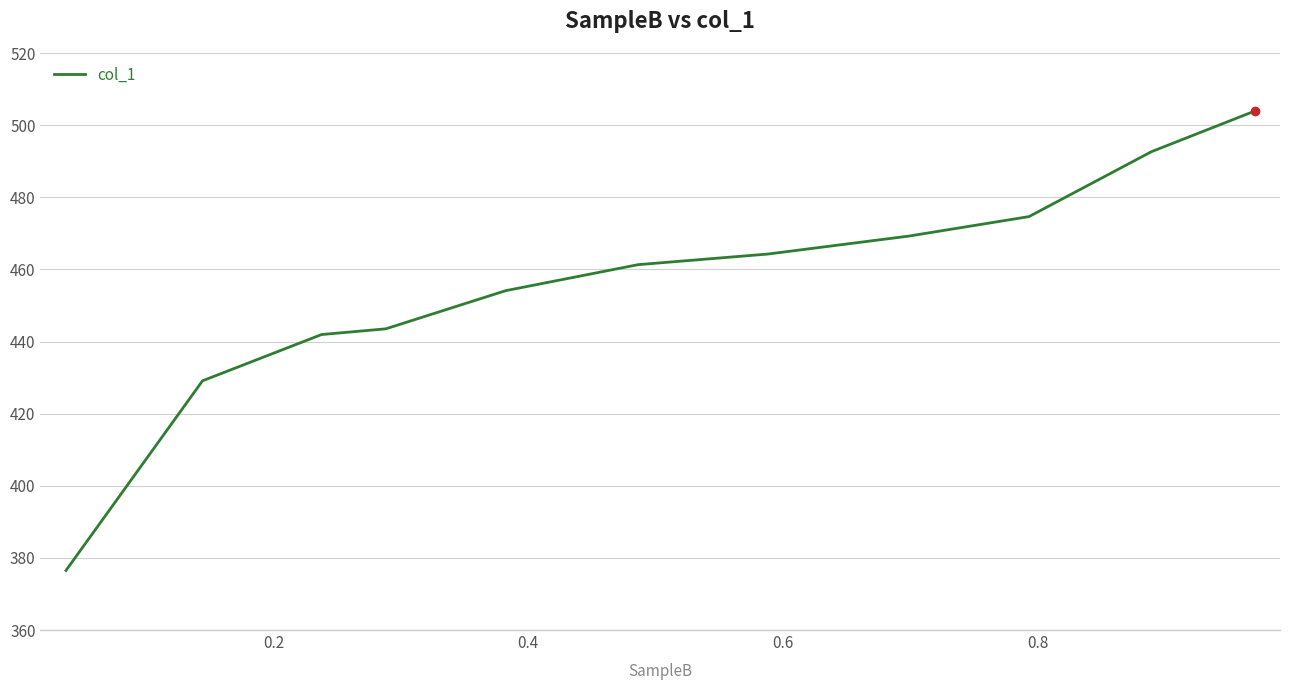

True or false: the data has more than 1 interior local peaks.

False